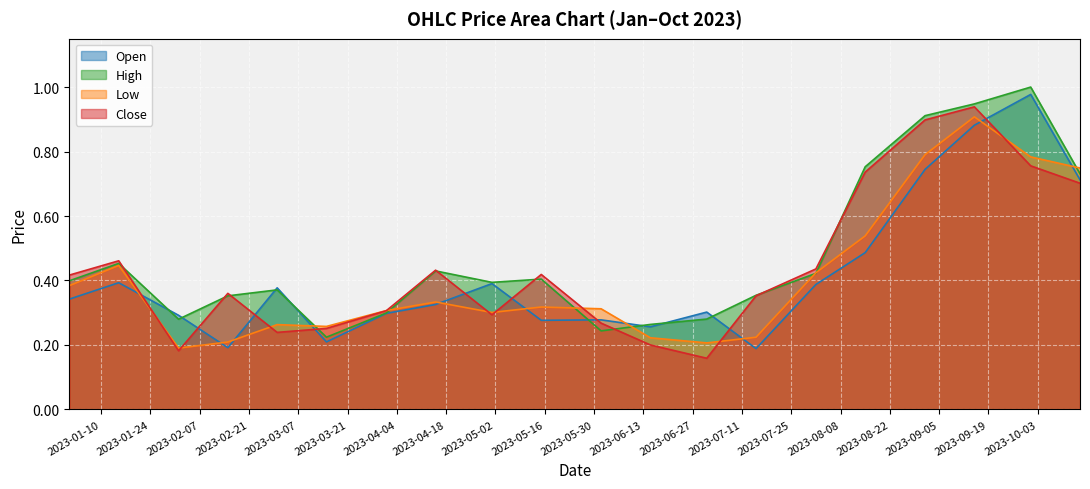

What position from the right is 2023-02-15?

17